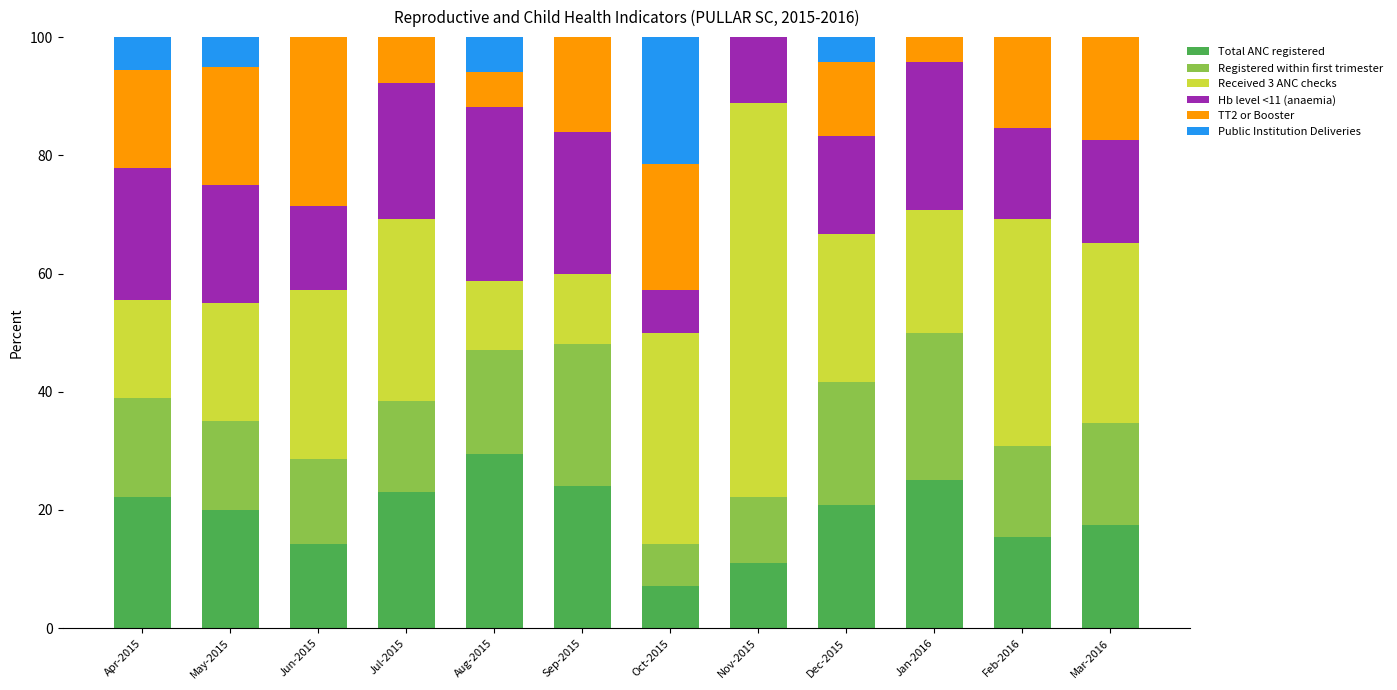

What is the total value across all series at Jun-2015?

100.0